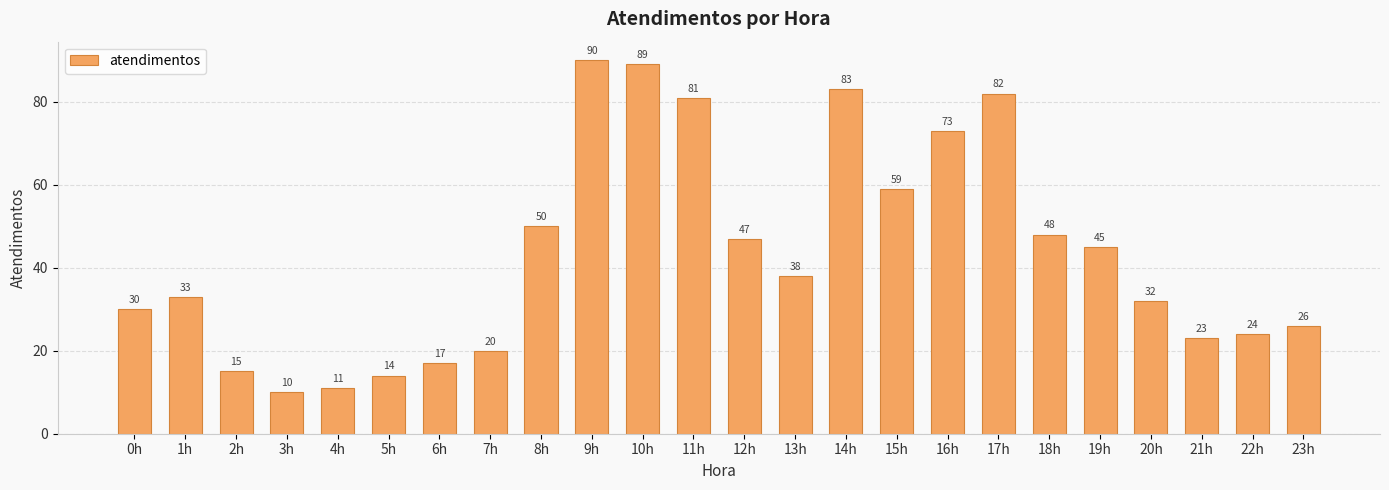

What is the minimum value shown in the chart?

10